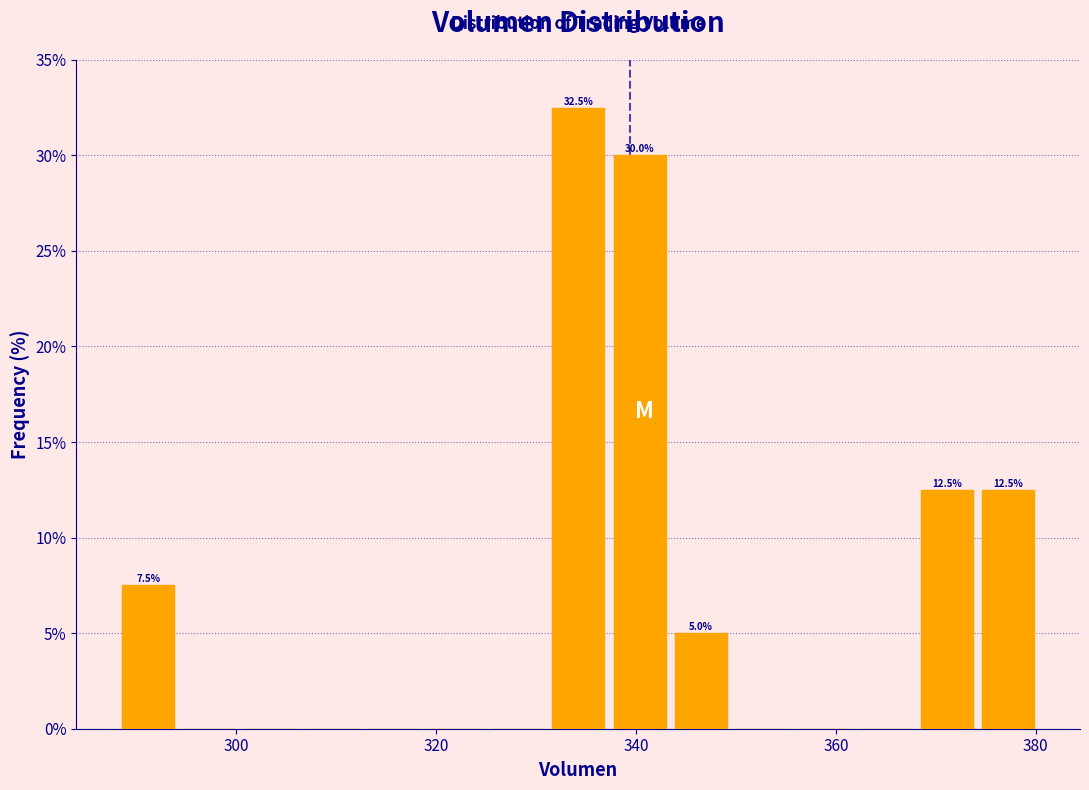

Read against the x-axis, roughly where is the centre of the tallest bar?

334